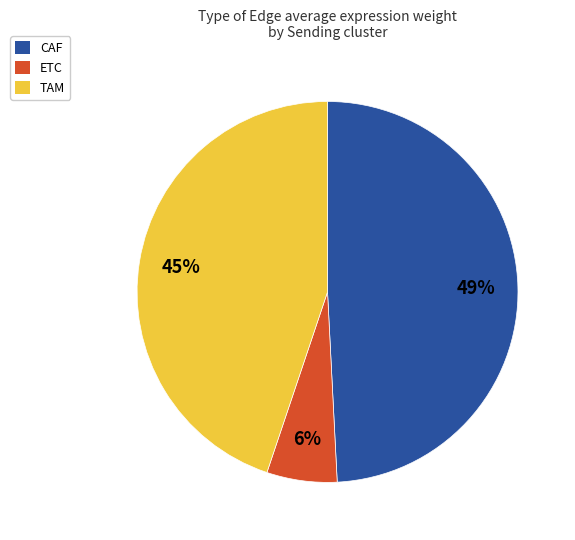

Does any single category account for the majority?

No